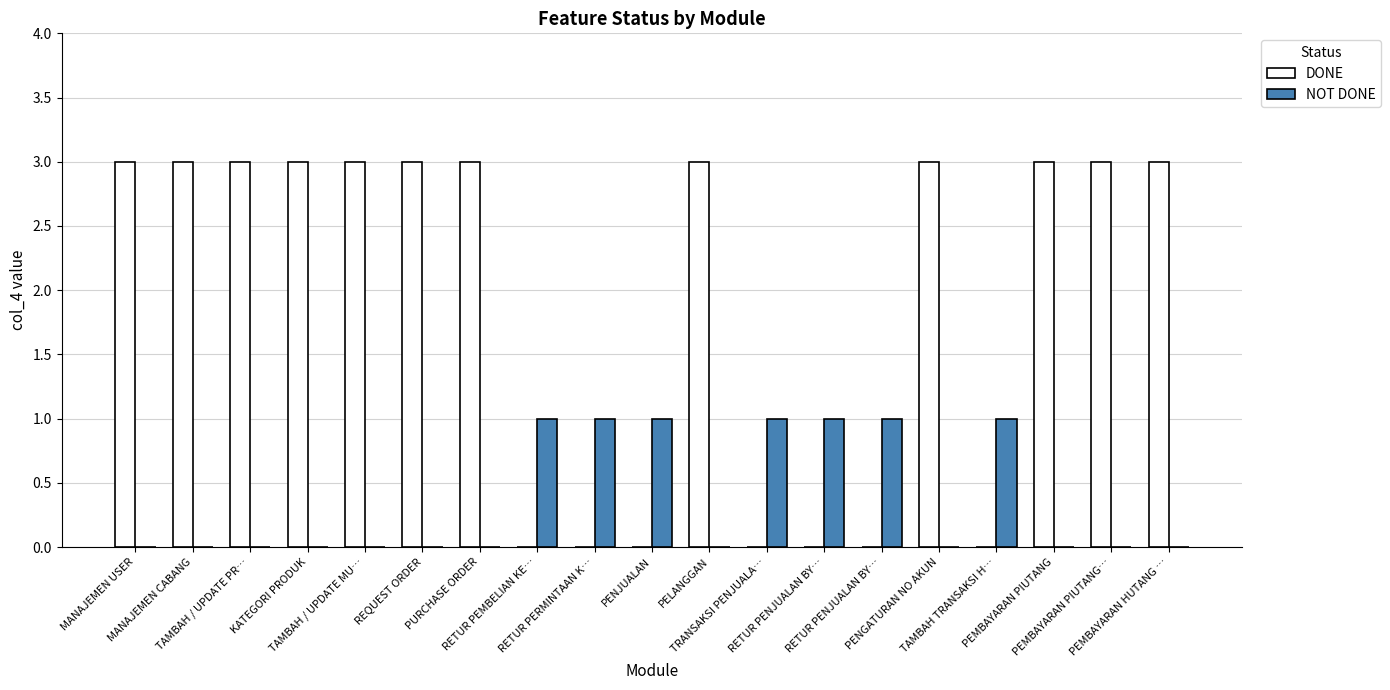

At which category is the sum across all series the highest?

MANAJEMEN USER